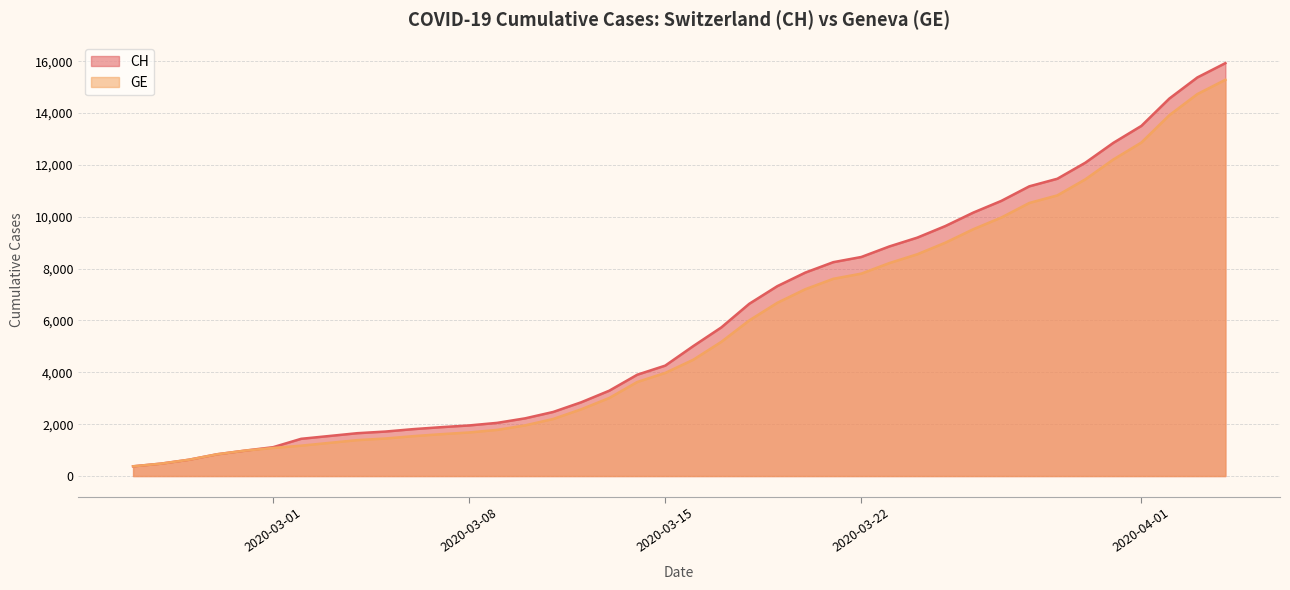

List the labels in order of CH value, smallest first.

2020-02-25, 2020-02-26, 2020-02-27, 2020-02-28, 2020-02-29, 2020-03-01, 2020-03-02, 2020-03-03, 2020-03-04, 2020-03-05, 2020-03-06, 2020-03-07, 2020-03-08, 2020-03-09, 2020-03-10, 2020-03-11, 2020-03-12, 2020-03-13, 2020-03-14, 2020-03-15, 2020-03-16, 2020-03-17, 2020-03-18, 2020-03-19, 2020-03-20, 2020-03-21, 2020-03-22, 2020-03-23, 2020-03-24, 2020-03-25, 2020-03-26, 2020-03-27, 2020-03-28, 2020-03-29, 2020-03-30, 2020-03-31, 2020-04-01, 2020-04-02, 2020-04-03, 2020-04-04